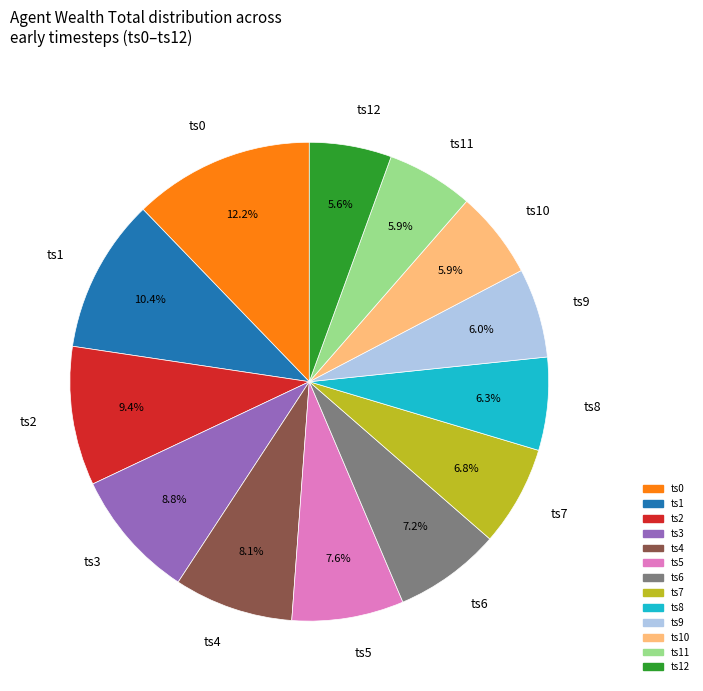

To the nearest percent, what is the difference between the largest and smallest slice percentages?

7%